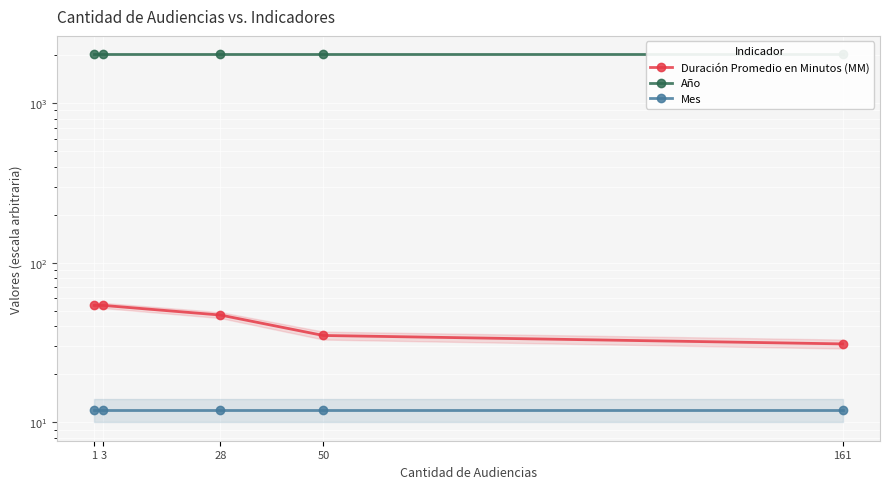

What is the smallest value displayed?

12